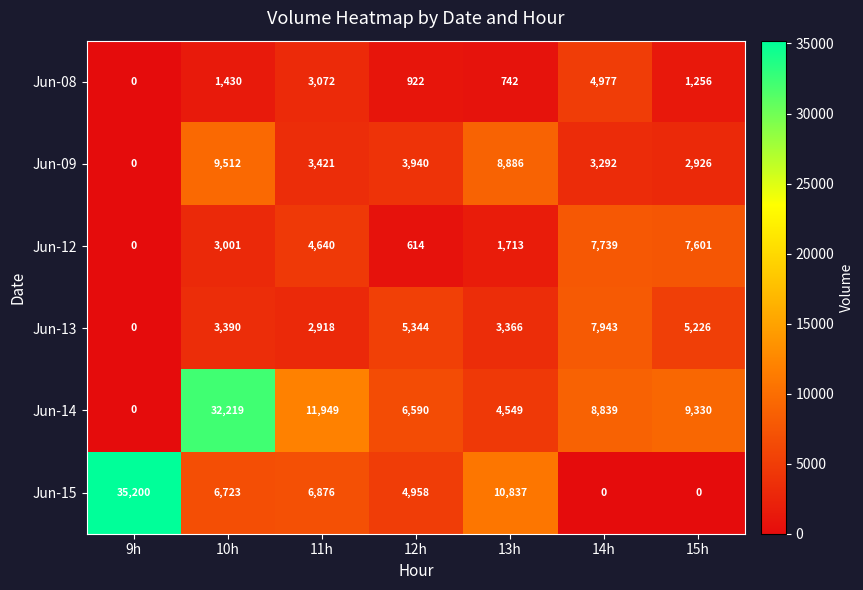

Which series has the largest range (max minus min)?

Jun-15